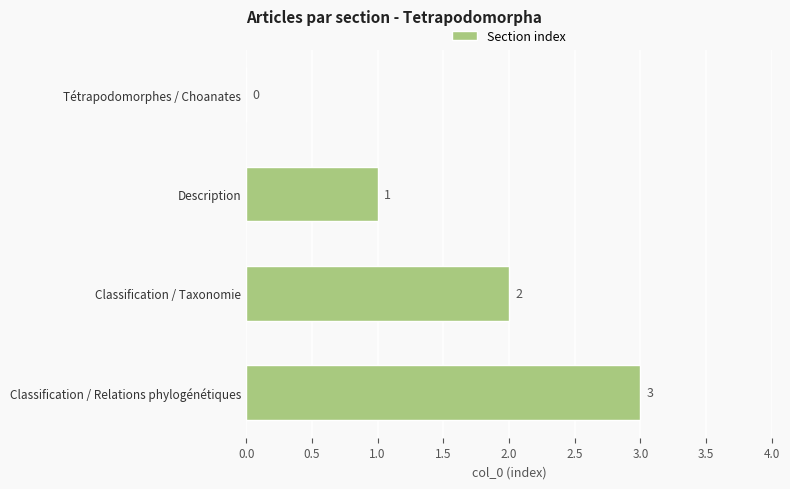

What is the sum of all values?

6